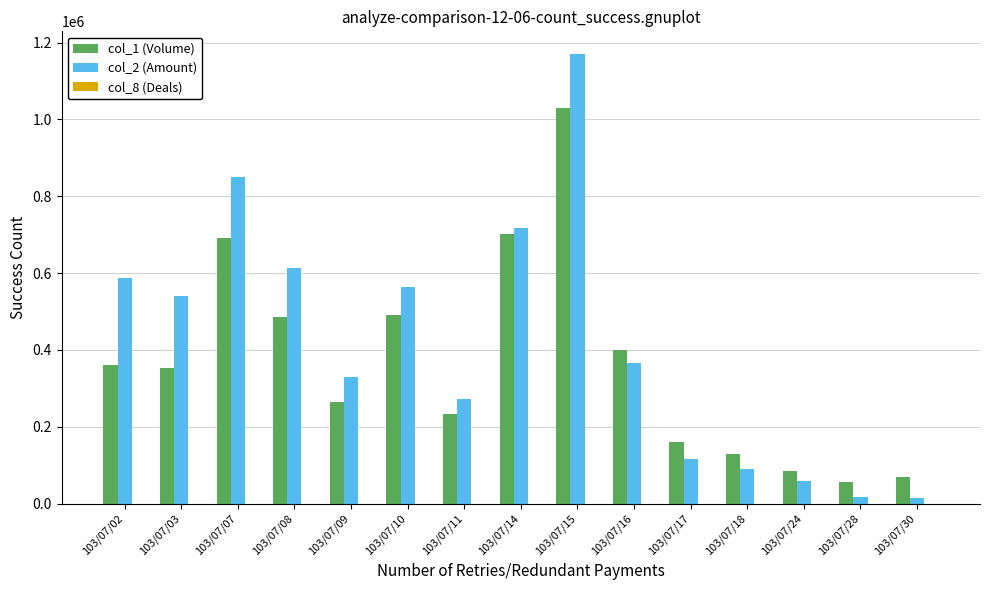

What is the greatest value displayed?

1170940